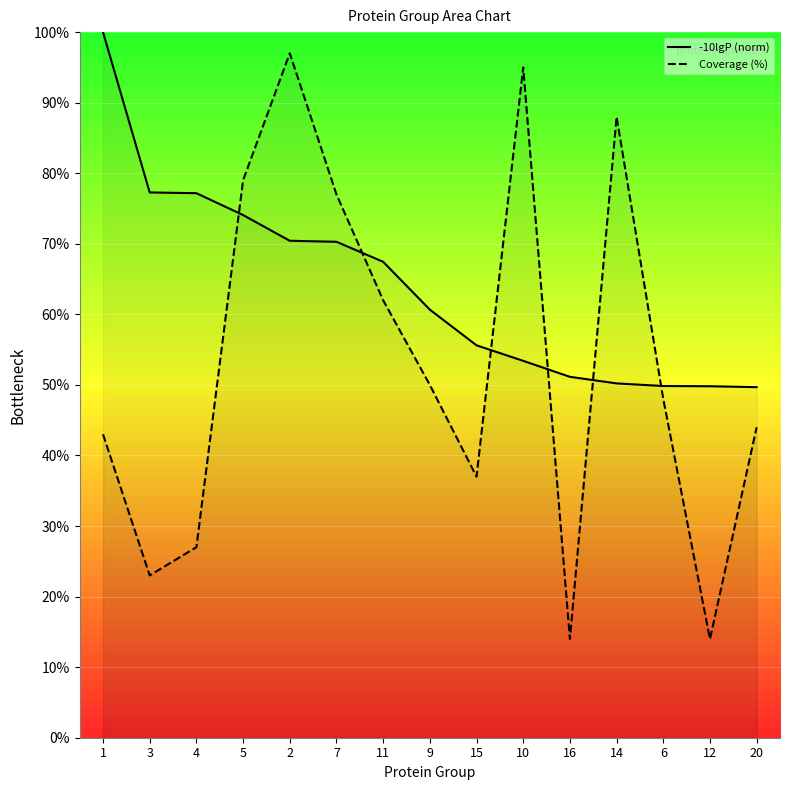

What are all the series names shown in the legend?

-10lgP (norm), Coverage (%)